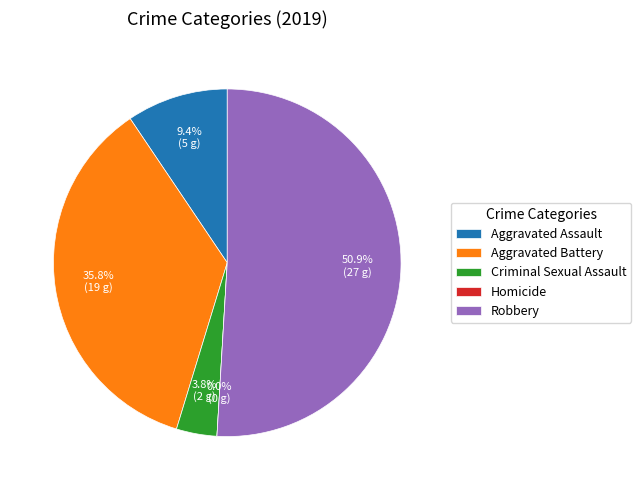

To the nearest percent, what is the combined percentage of Robbery and Criminal Sexual Assault?

55%